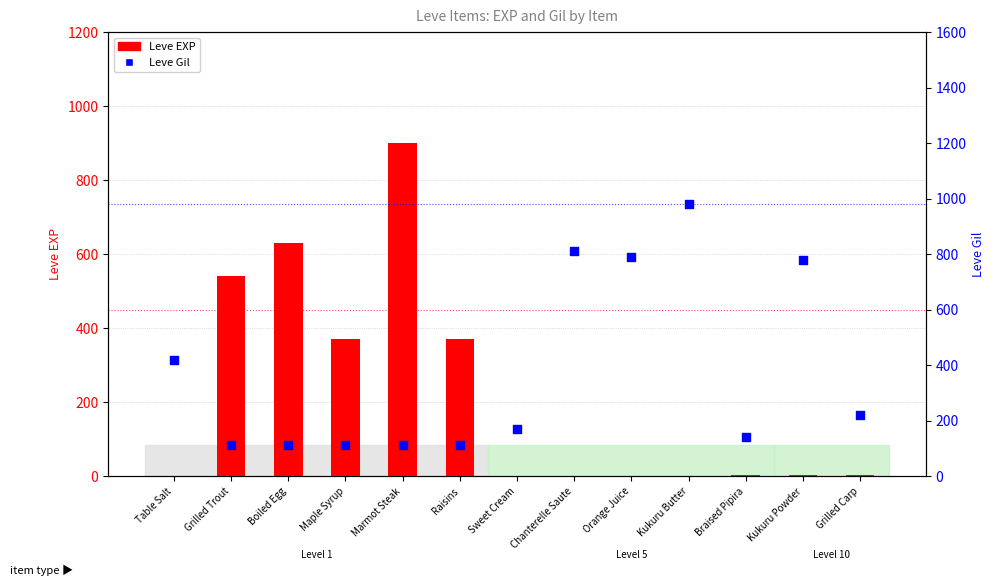

Is the value of Leve Gil at Braised Pipira greater than the value of Leve EXP at Marmot Steak?

No